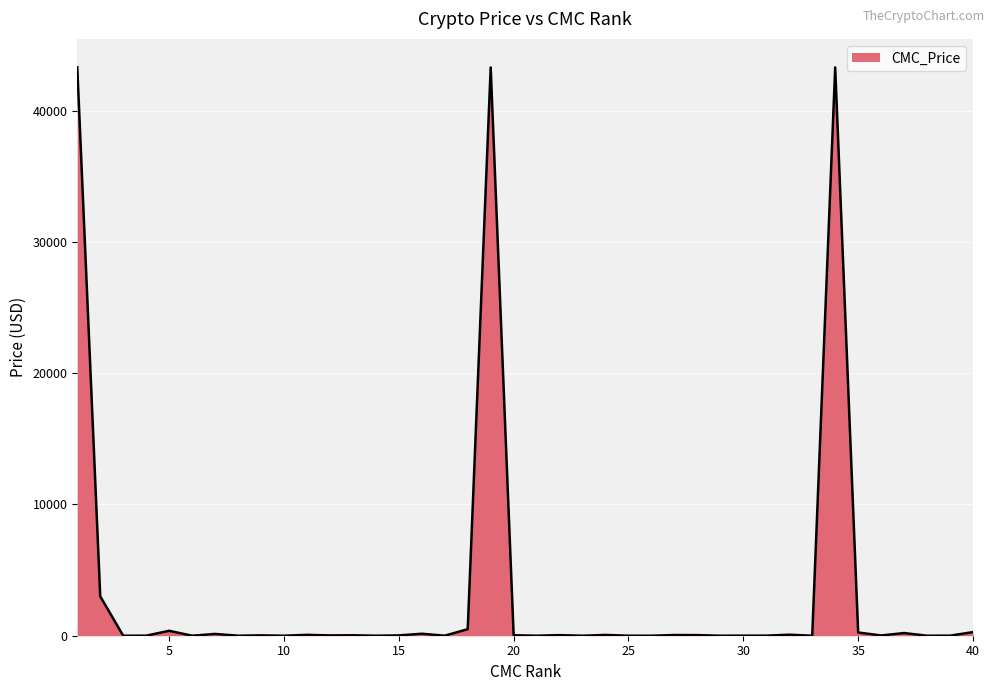

What is the difference between the maximum and second lowest values?

43314.2